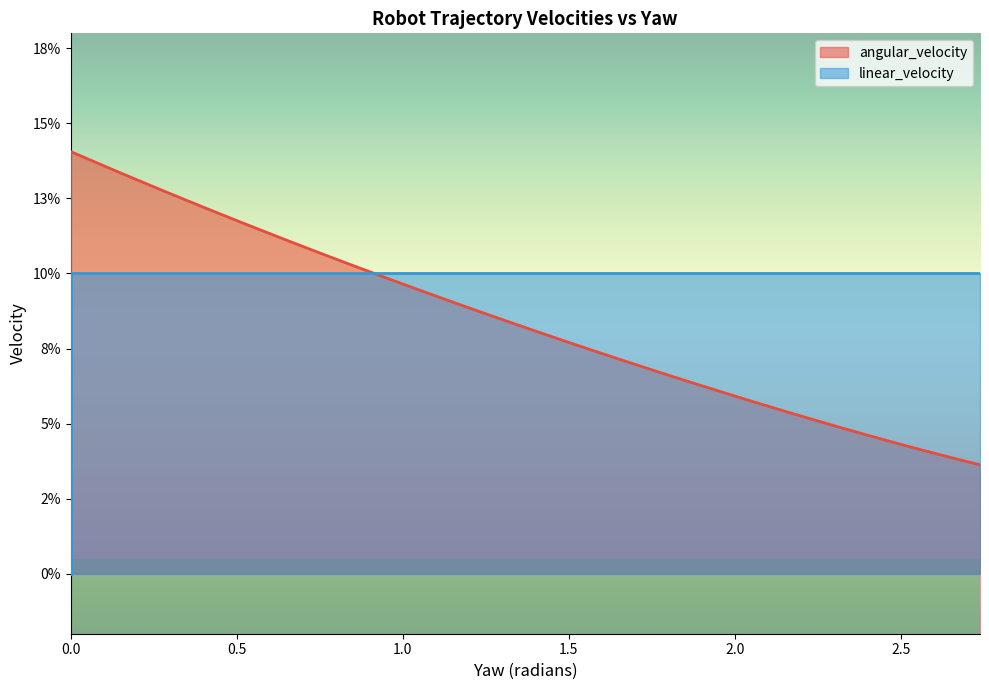

Rank the series by their maximum value, from highest to lowest.

angular_velocity, linear_velocity